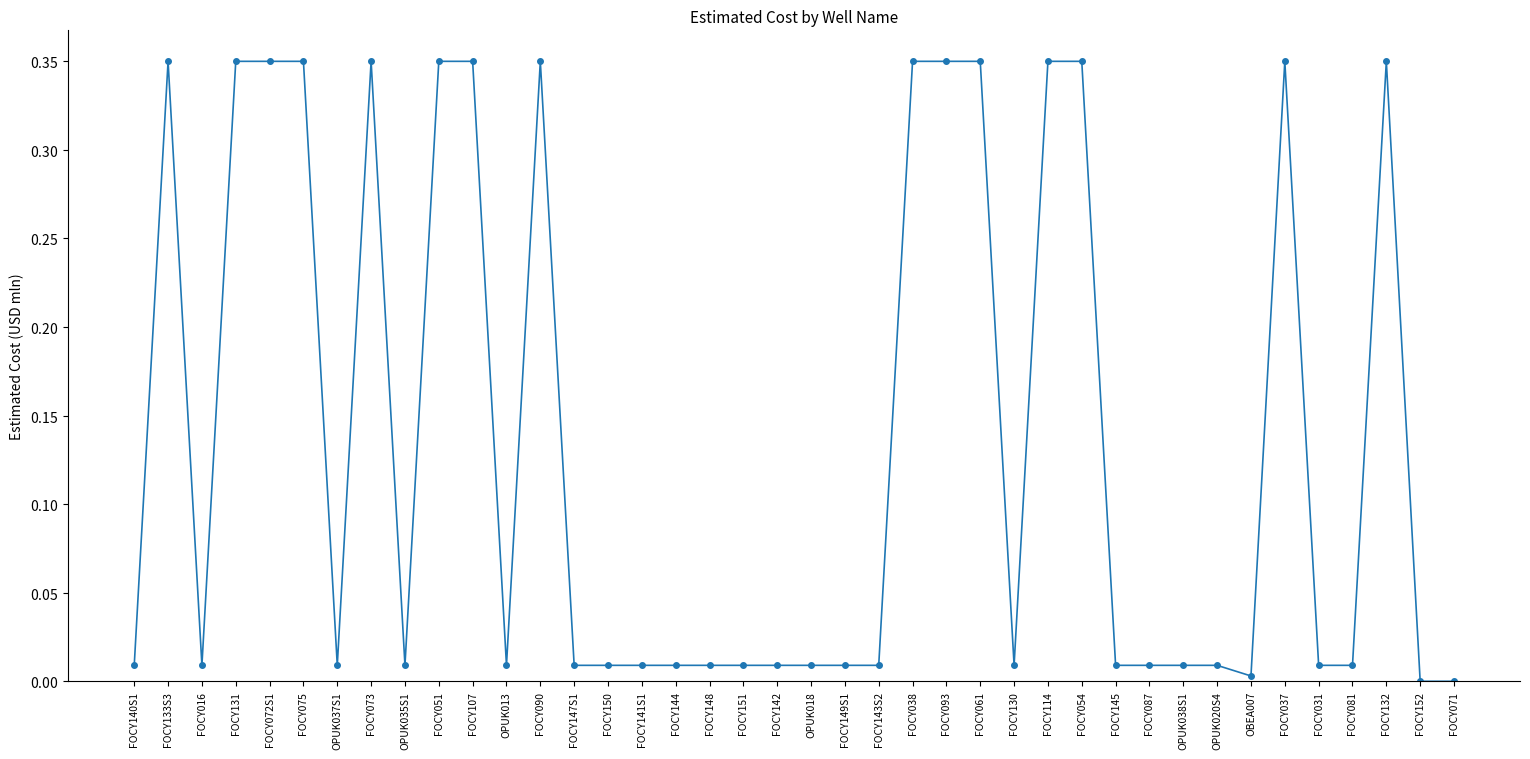

Reading left to right, extract all data points from this chart.

FOCY140S1=0.0	FOCY133S3=0.3	FOCY016=0.0	FOCY131=0.3	FOCY072S1=0.3	FOCY075=0.3	OPUK037S1=0.0	FOCY073=0.3	OPUK035S1=0.0	FOCY051=0.3	FOCY107=0.3	OPUK013=0.0	FOCY090=0.3	FOCY147S1=0.0	FOCY150=0.0	FOCY141S1=0.0	FOCY144=0.0	FOCY148=0.0	FOCY151=0.0	FOCY142=0.0	OPUK018=0.0	FOCY149S1=0.0	FOCY143S2=0.0	FOCY038=0.3	FOCY093=0.3	FOCY061=0.3	FOCY130=0.0	FOCY114=0.3	FOCY054=0.3	FOCY145=0.0	FOCY087=0.0	OPUK038S1=0.0	OPUK020S4=0.0	OBEA007=0.0	FOCY037=0.3	FOCY031=0.0	FOCY081=0.0	FOCY132=0.3	FOCY152=0.0	FOCY071=0.0